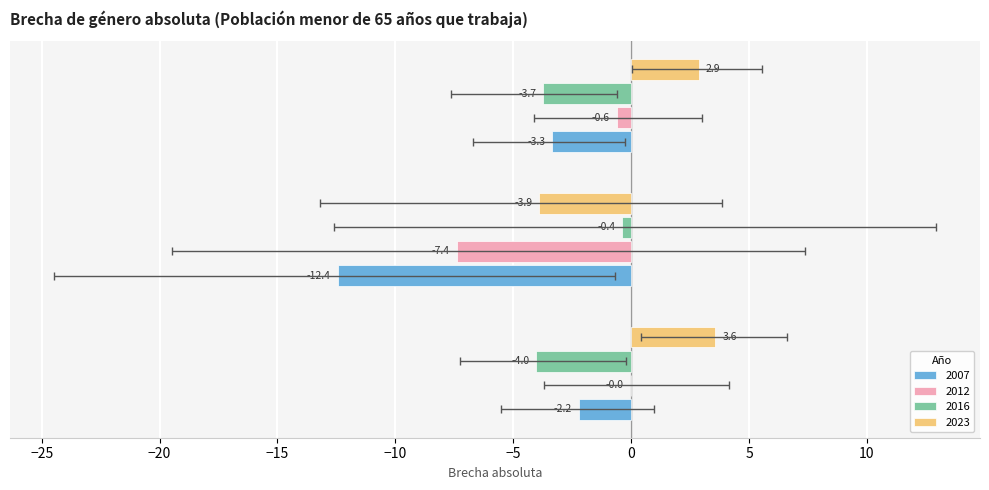

At which label does 2016 reach its peak?

Extranjero